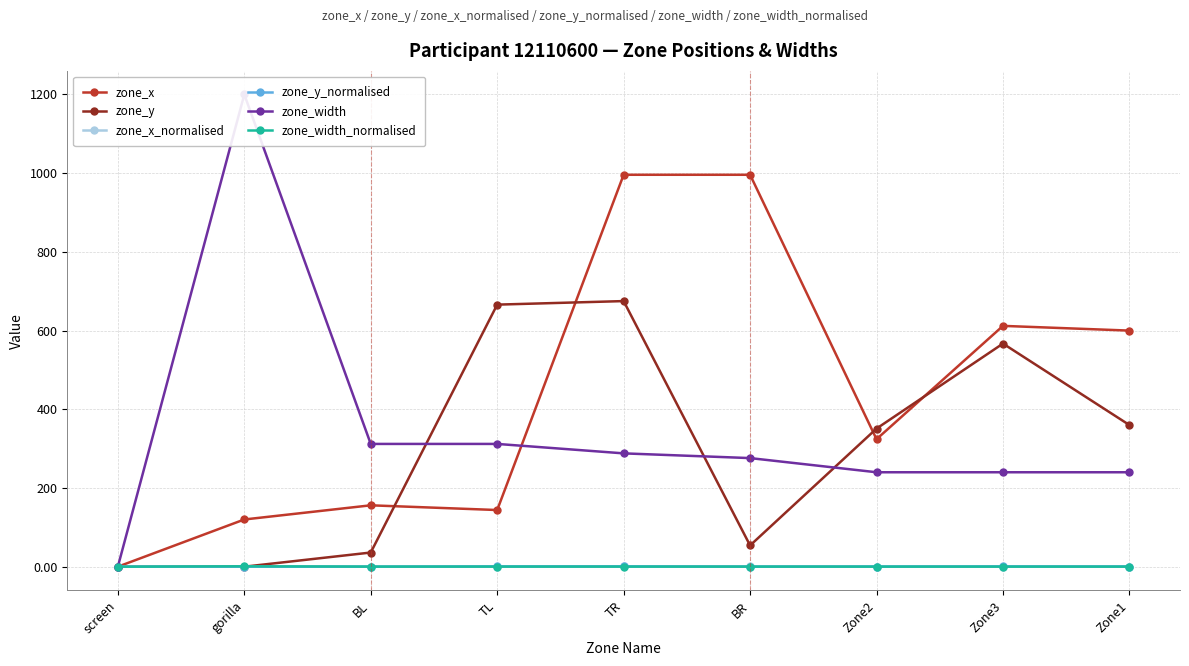

What is the difference between the zone_width values at Zone3 and gorilla?

960.0